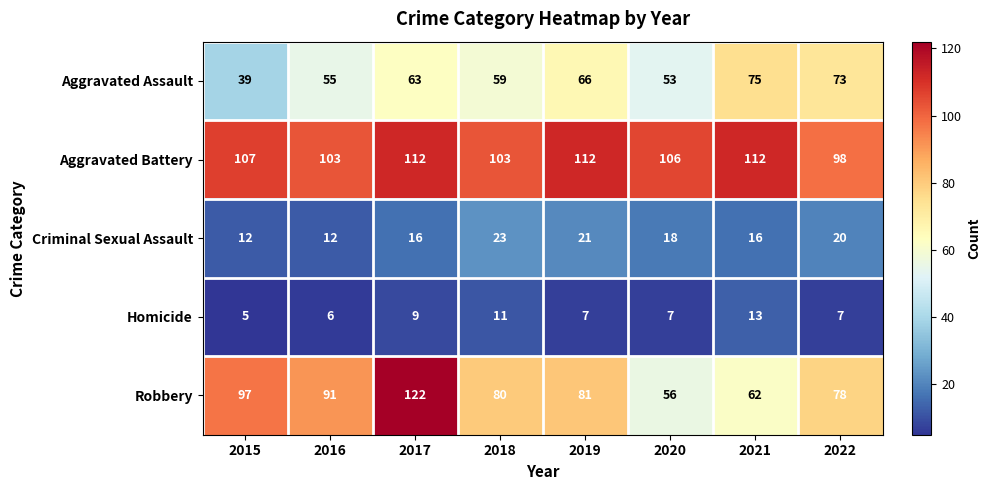

What value does the Aggravated Battery series have at 2015, to the nearest 5?

105